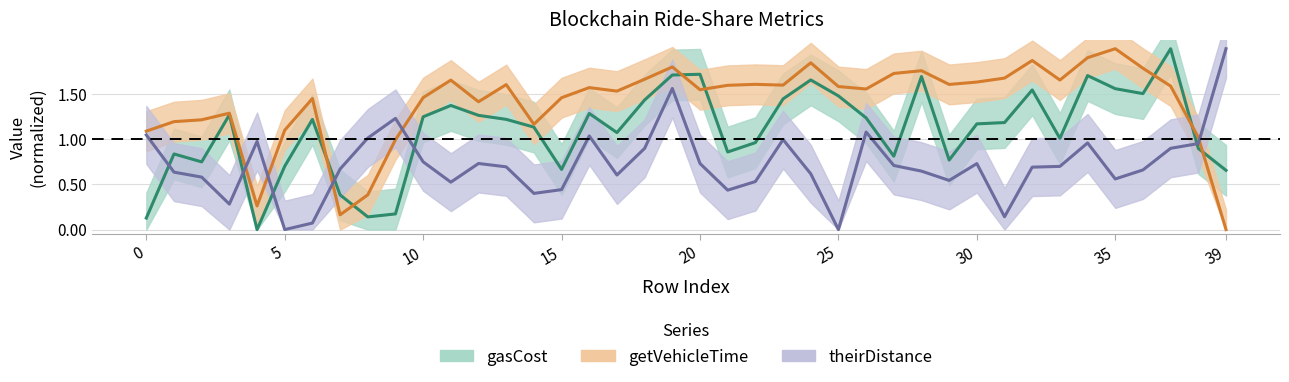

How many values in the theirDistance series exceed 0?

38